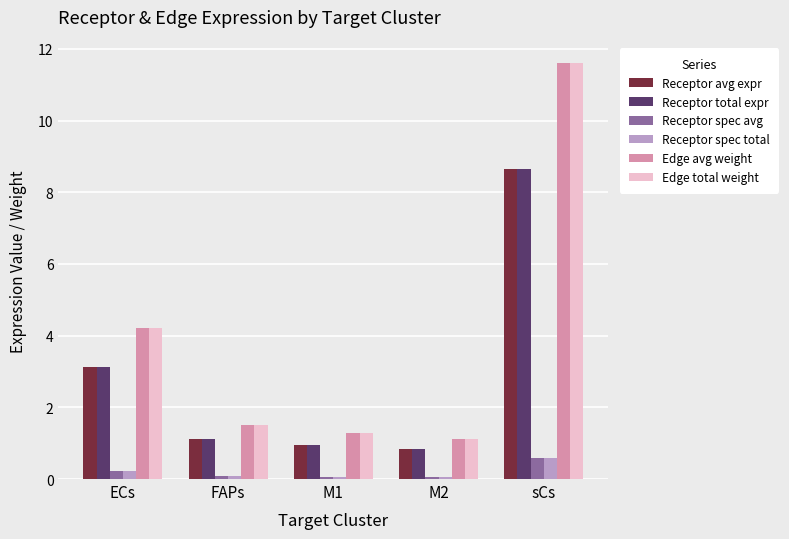

What is the difference between the maximum and minimum values in the Receptor spec total series?

0.5